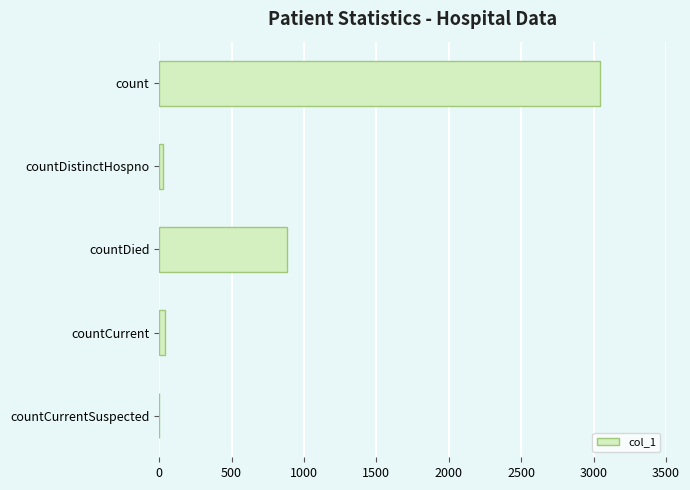

Between count and countDied, which is larger?

count